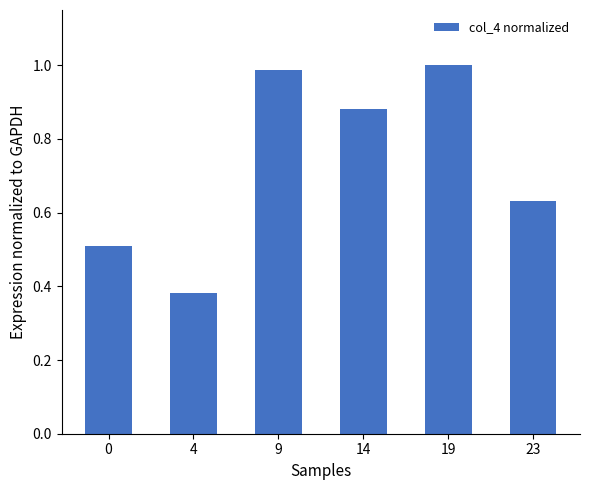

Which has a higher value, 19 or 9?

19